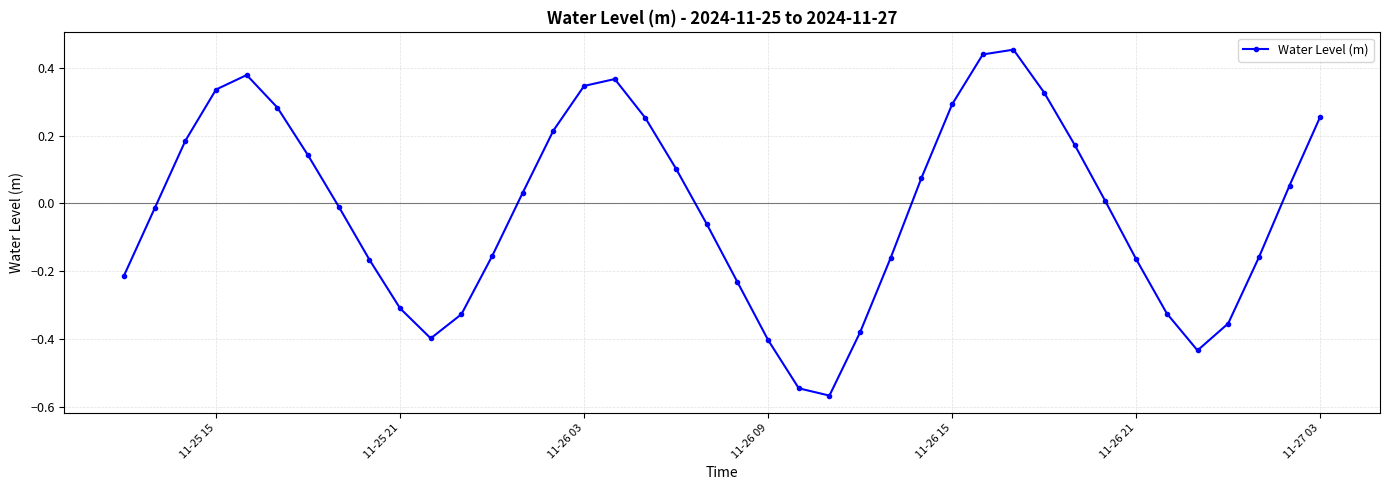

How many points are lower than both their immediate neighbors (excluding endpoints)?

3